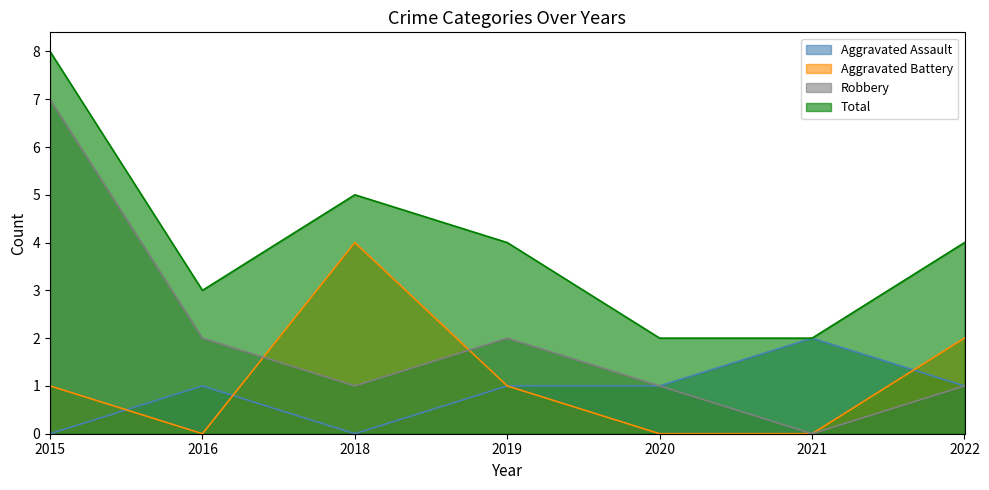

Is the value of Aggravated Battery at 2016 greater than the value of Robbery at 2020?

No